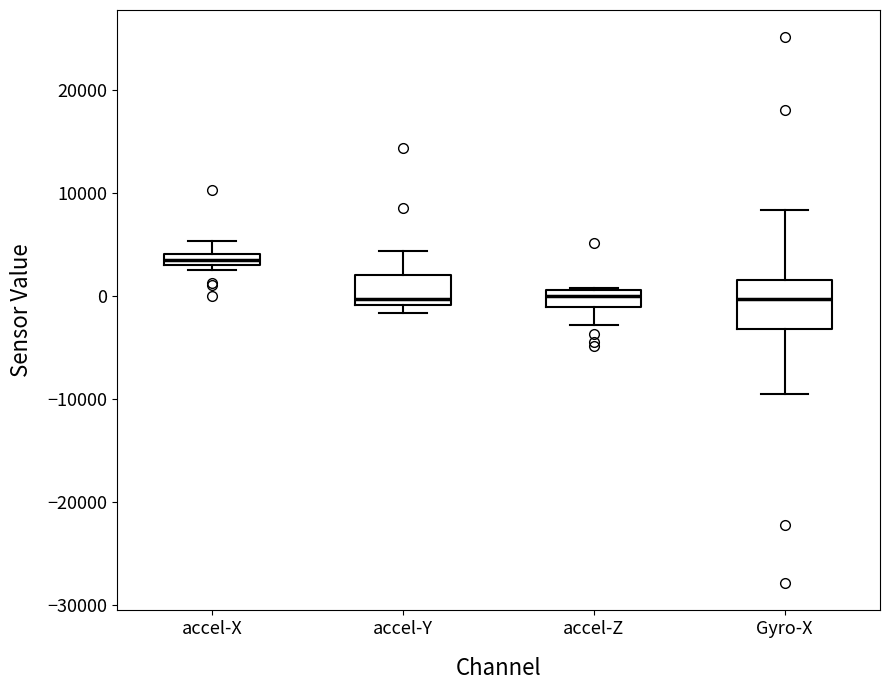

Where does the median line of the box for accel-Y sit on the y-axis? The values are not printed on the chart, so give them approximately, as read against the axis.

0